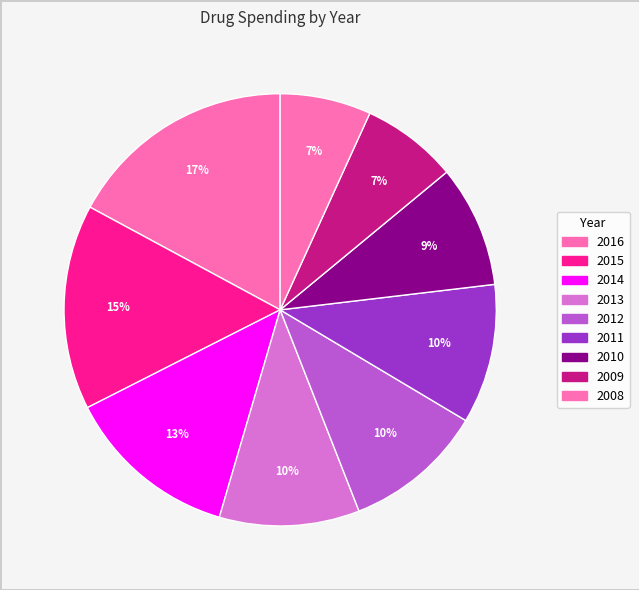

Which category has the biggest portion of the pie?

2016